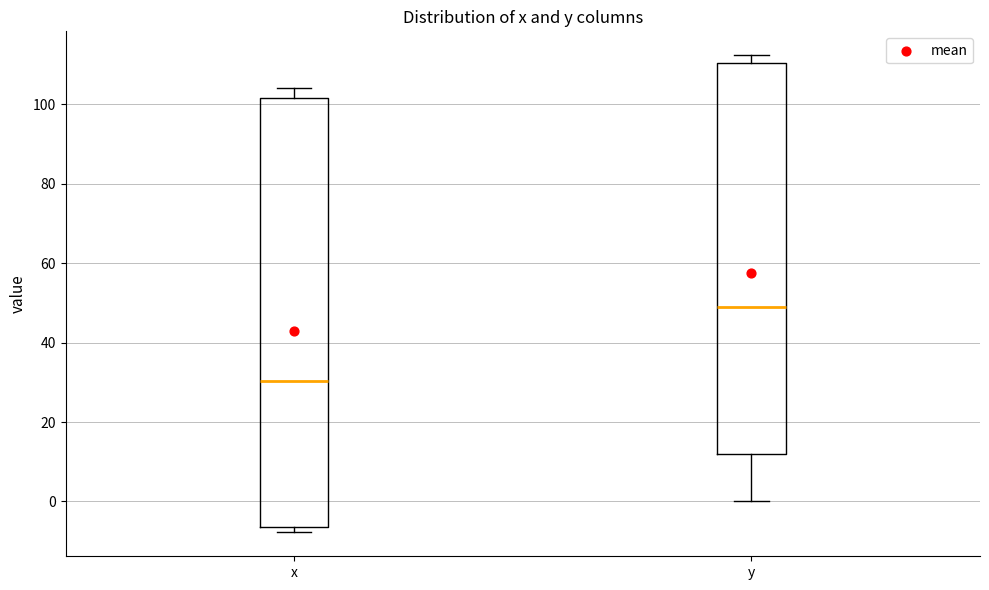

Which box is the tallest, from its lower edge to its upper edge?

x